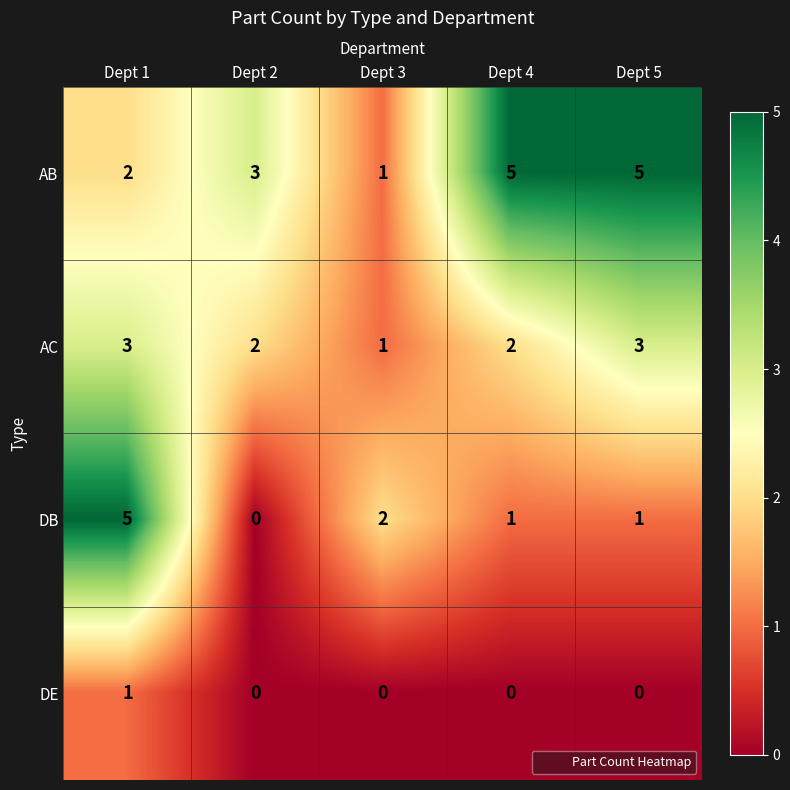

What is the greatest value displayed?

5